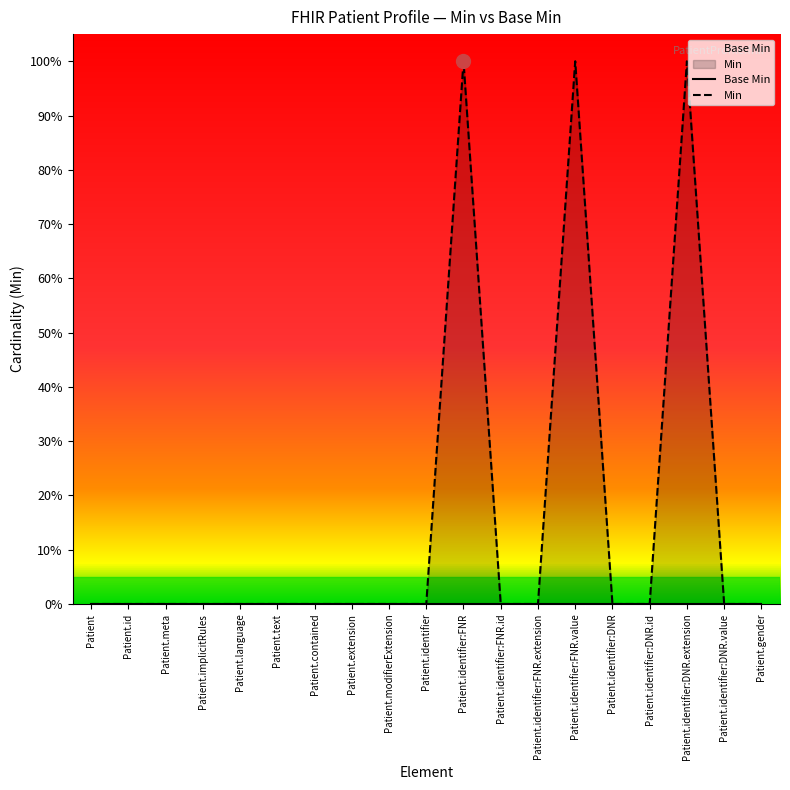

List the series in order of their overall mean, highest first.

Min, Base Min